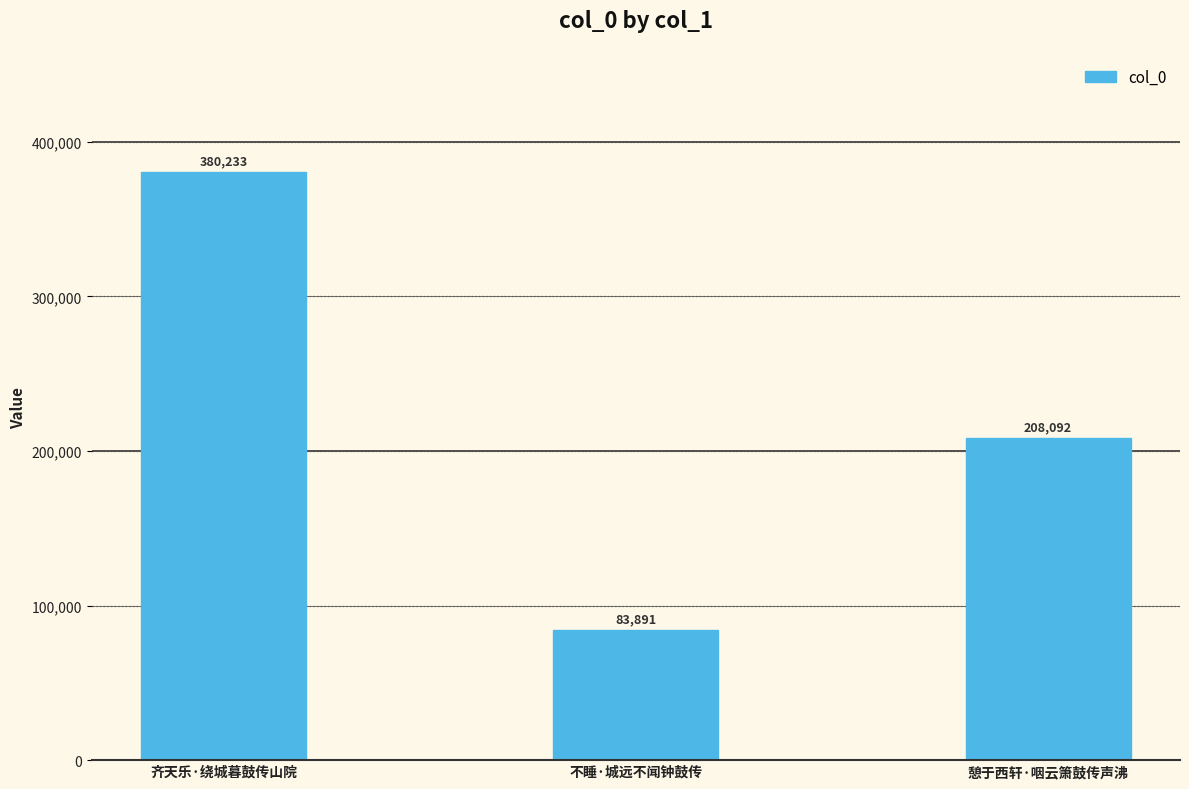

At which category does the chart reach its peak across all series?

齐天乐·绕城暮鼓传山院